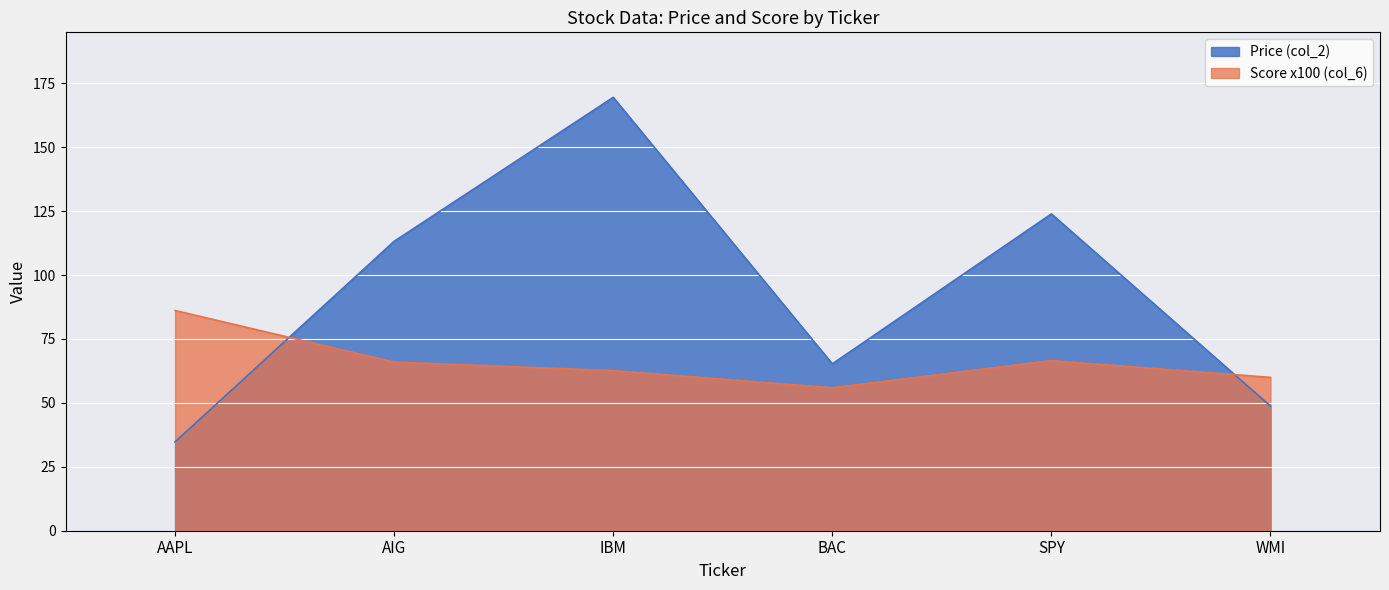

Reading right to left, list all the values displayed in this chart.

col_2: 48.8	123.9	65.2	169.5	113.2	34.8
col_6: 60.0	66.5	55.9	62.6	66.0	86.1